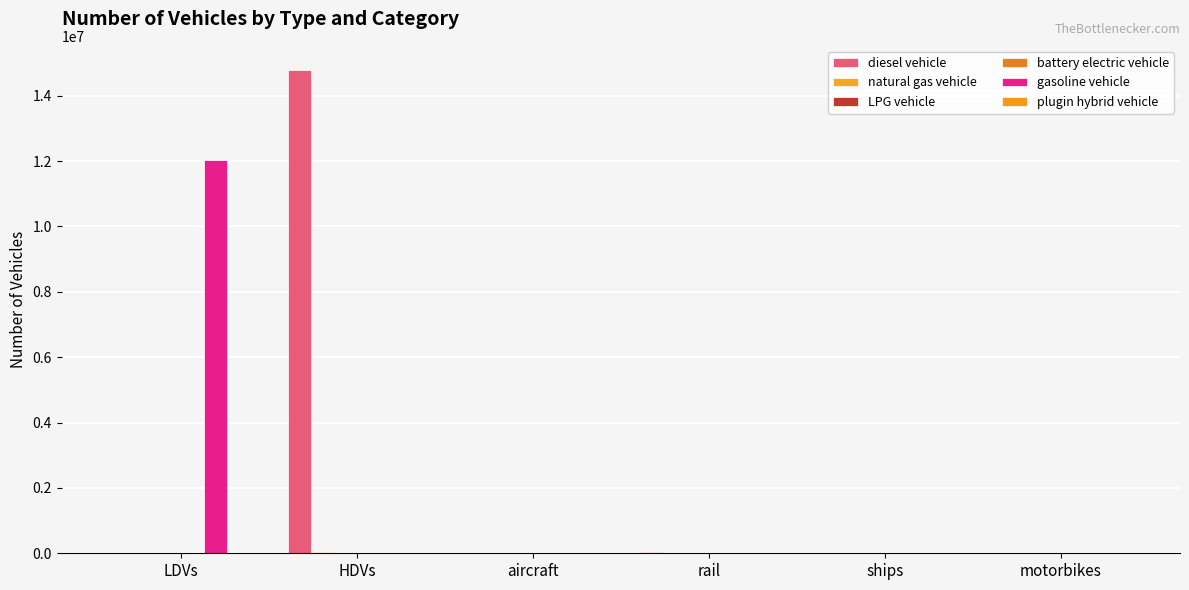

Where is natural gas vehicle nearest to the value 23113?

LDVs